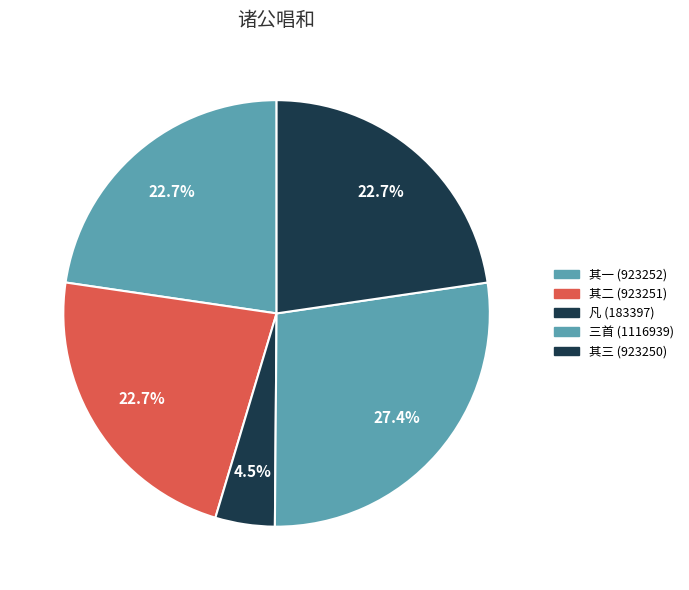

How many segments does this pie chart have?

5